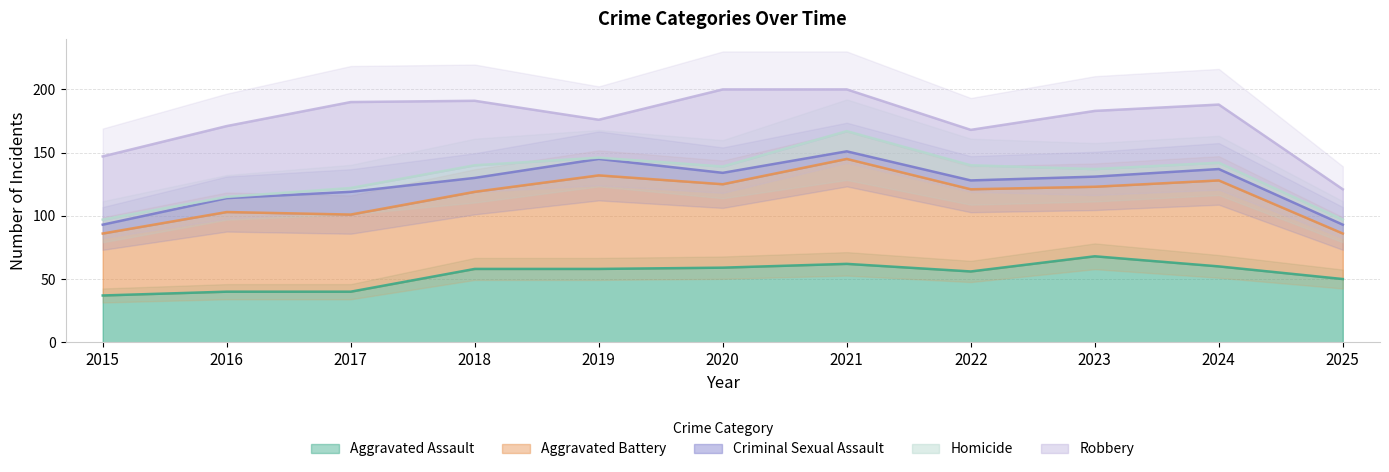

How many data points in Aggravated Assault are less than 58?

5